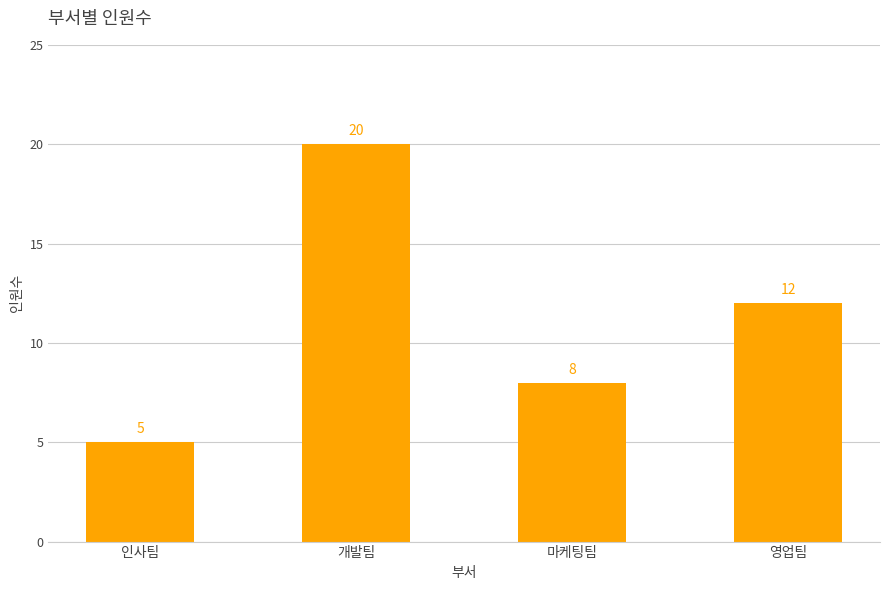

Reading right to left, transcribe all the data shown in this chart.

12	8	20	5